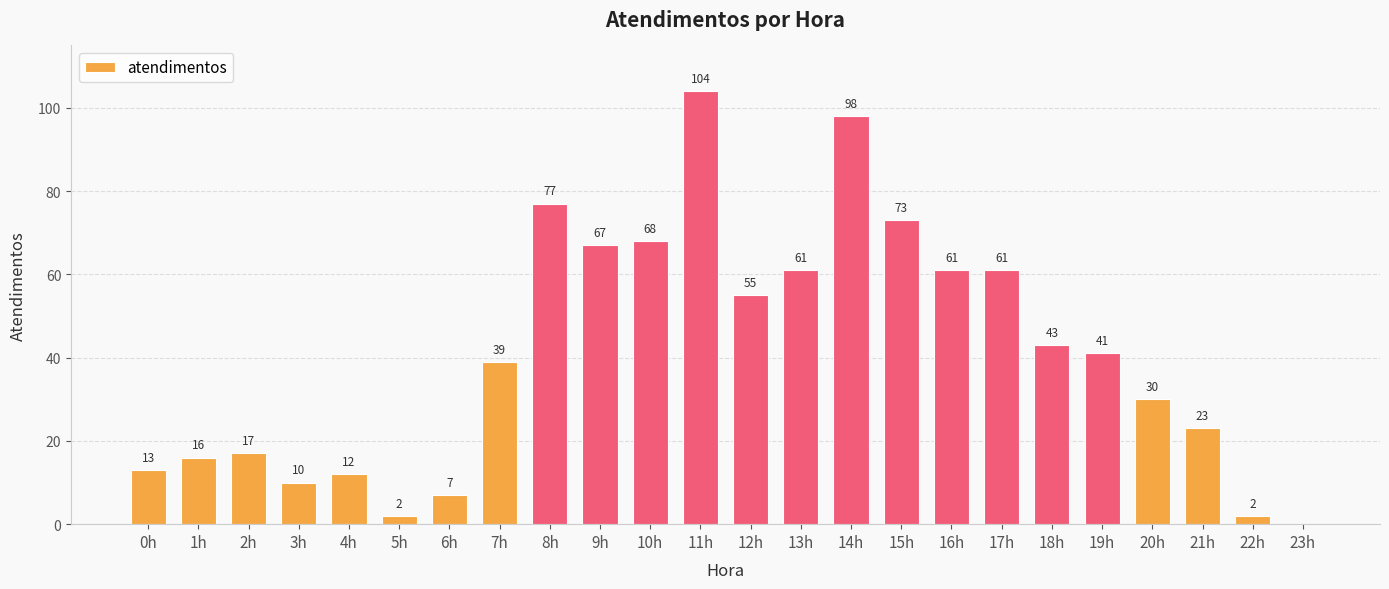

What is the sum of all values?

980